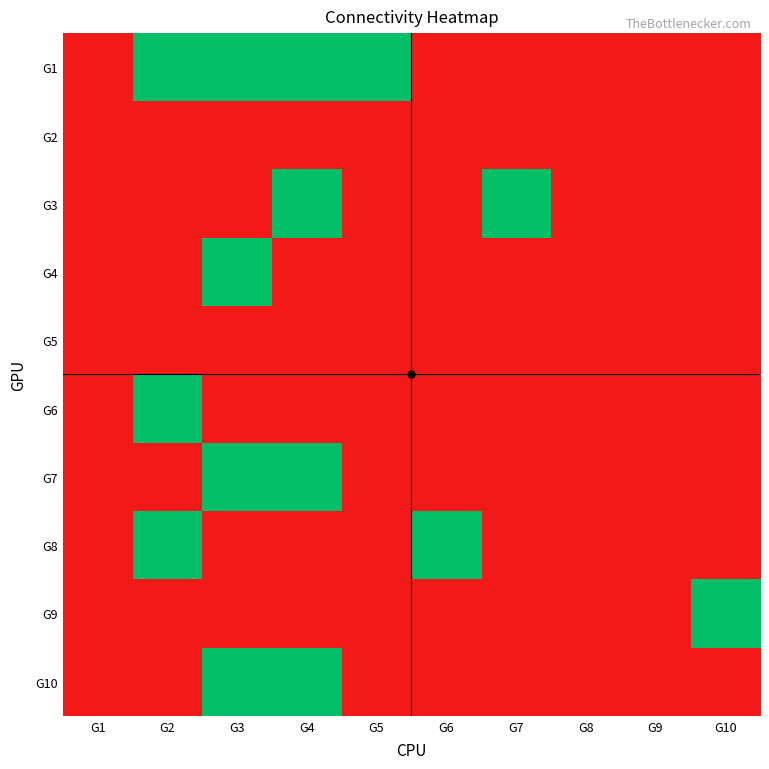

Reading left to right, transcribe all the data shown in this chart.

G1: G1=0	G2=1	G3=1	G4=1	G5=1	G6=0	G7=0	G8=0	G9=0	G10=0
G2: G1=0	G2=0	G3=0	G4=0	G5=0	G6=0	G7=0	G8=0	G9=0	G10=0
G3: G1=0	G2=0	G3=0	G4=1	G5=0	G6=0	G7=1	G8=0	G9=0	G10=0
G4: G1=0	G2=0	G3=1	G4=0	G5=0	G6=0	G7=0	G8=0	G9=0	G10=0
G5: G1=0	G2=0	G3=0	G4=0	G5=0	G6=0	G7=0	G8=0	G9=0	G10=0
G6: G1=0	G2=1	G3=0	G4=0	G5=0	G6=0	G7=0	G8=0	G9=0	G10=0
G7: G1=0	G2=0	G3=1	G4=1	G5=0	G6=0	G7=0	G8=0	G9=0	G10=0
G8: G1=0	G2=1	G3=0	G4=0	G5=0	G6=1	G7=0	G8=0	G9=0	G10=0
G9: G1=0	G2=0	G3=0	G4=0	G5=0	G6=0	G7=0	G8=0	G9=0	G10=1
G10: G1=0	G2=0	G3=1	G4=1	G5=0	G6=0	G7=0	G8=0	G9=0	G10=0